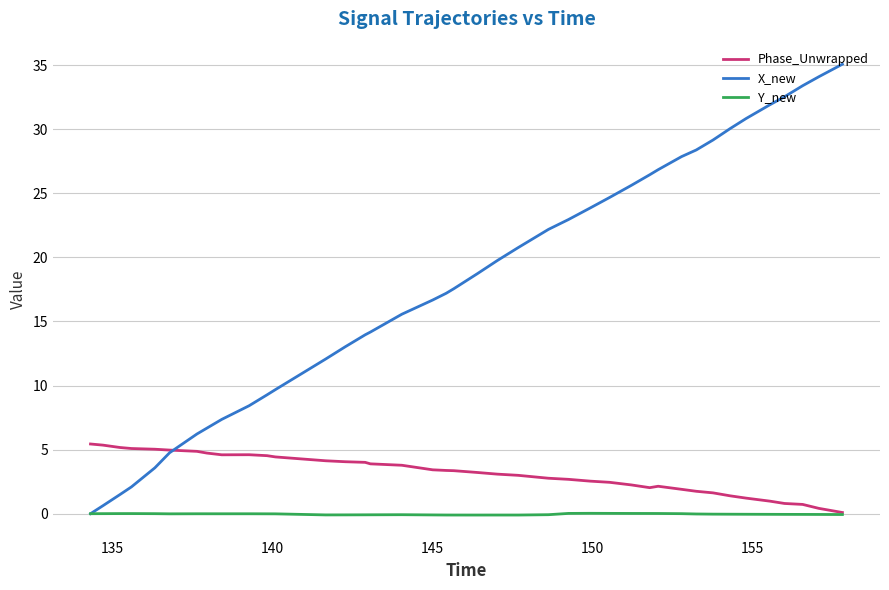

What is the maximum value shown in the chart?

35.1